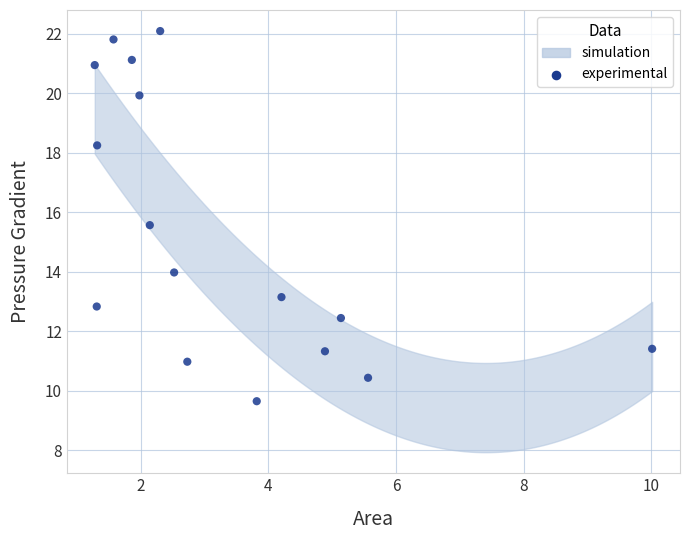

What Y value in the scatter plot is closest to 15?

15.6